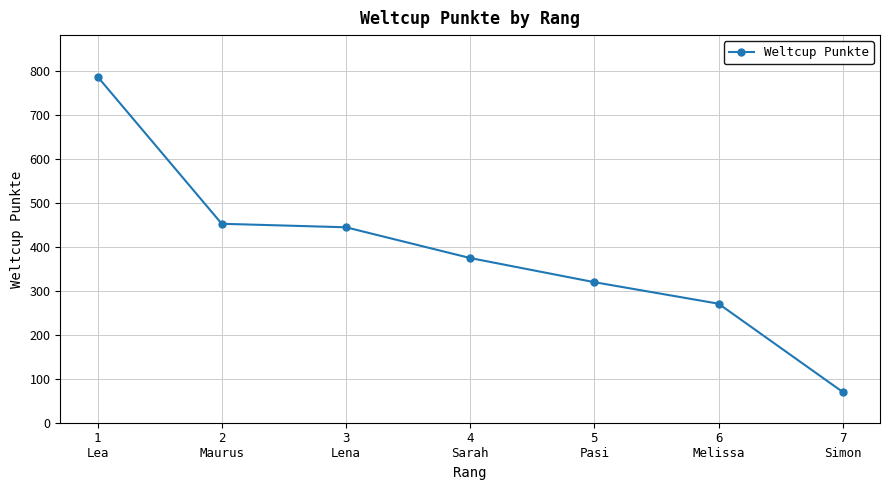

True or false: there are more than 2 points higher than both neighbors.

False